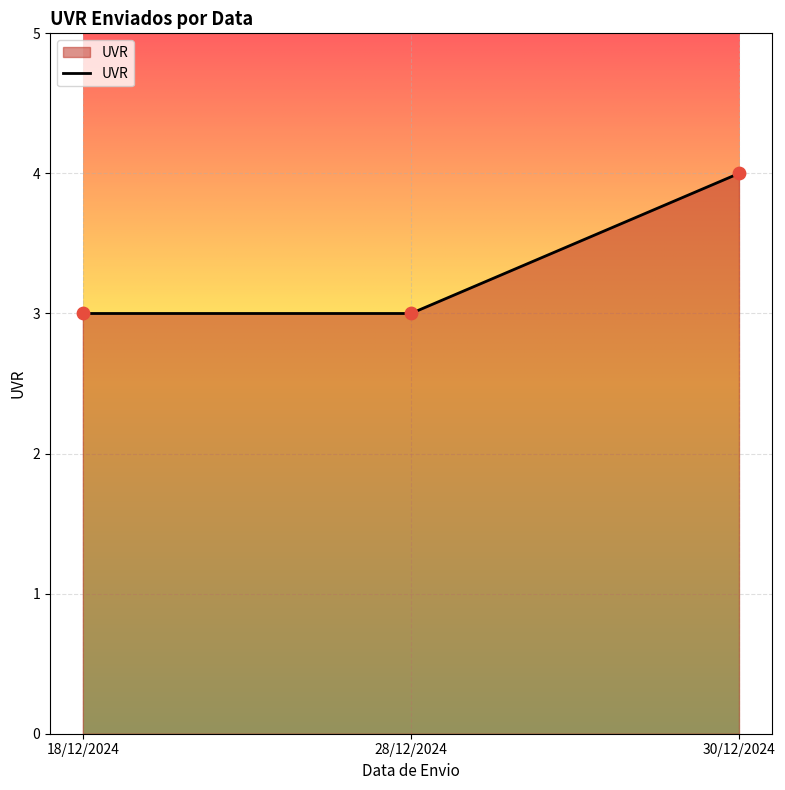

What is the change in value from 18/12/2024 to 30/12/2024?

+1